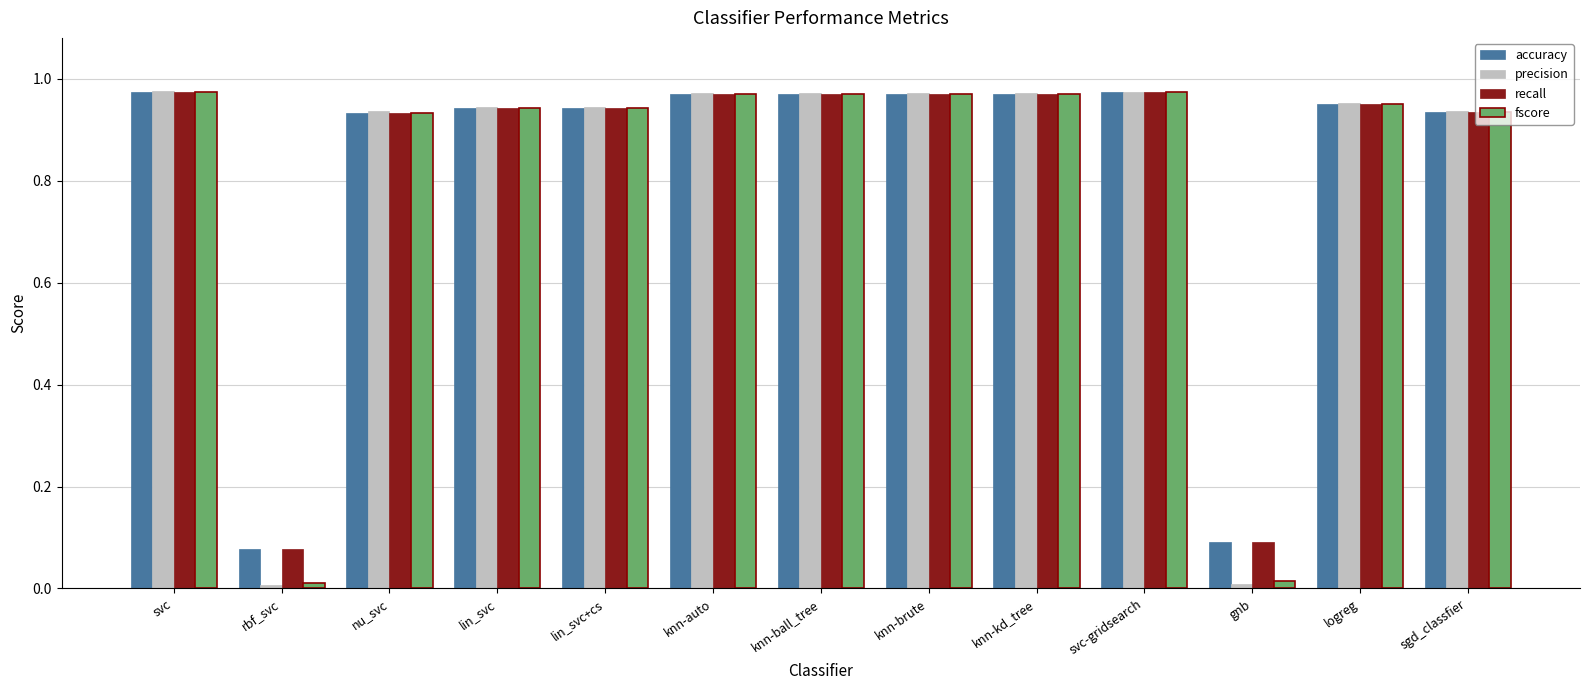

At how many categories does at least one series exceed 0?

13